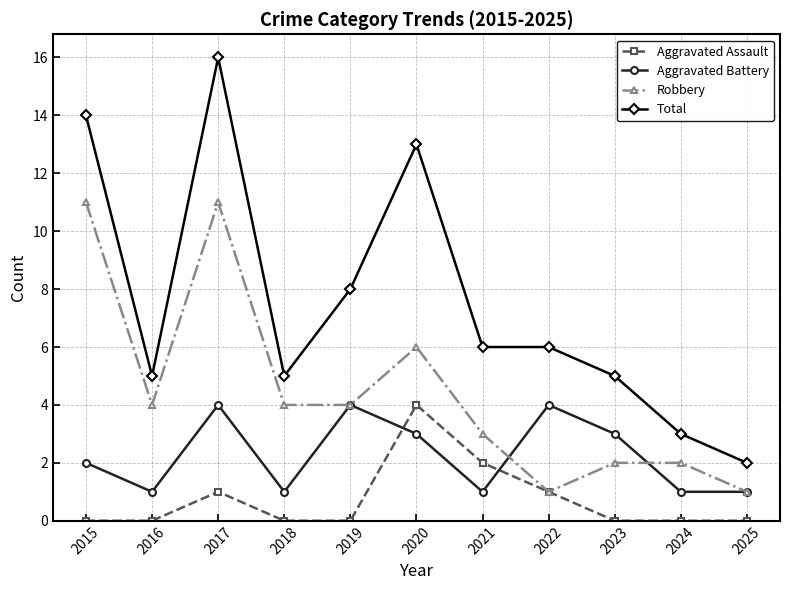

Does the chart have visible grid lines?

Yes